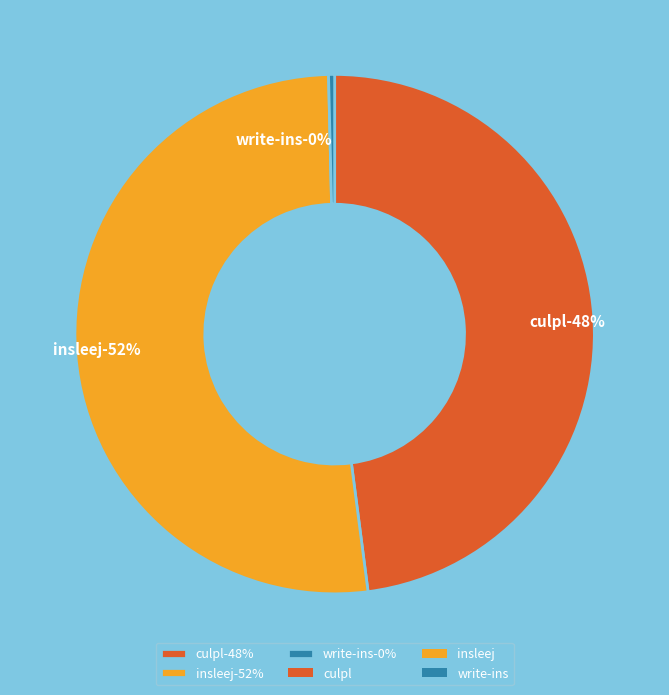

Is it true that write-ins is 0% of the pie?

True